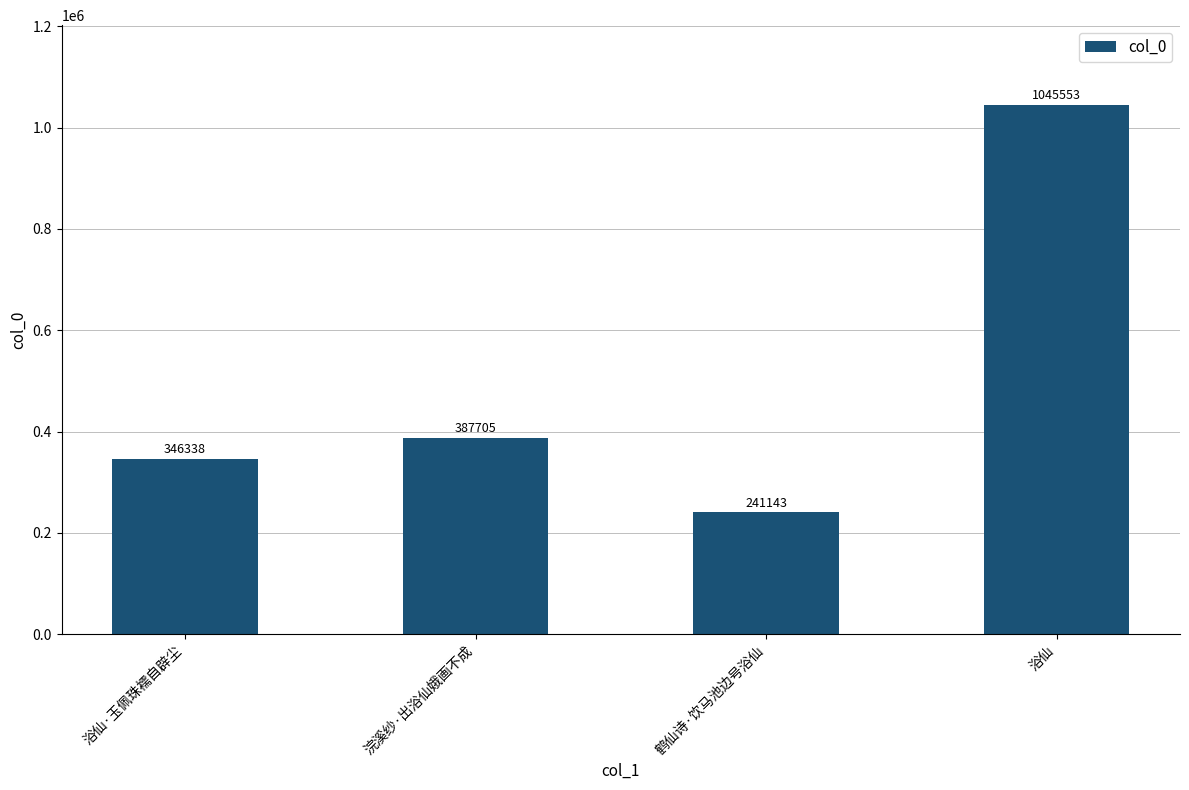

What is the sum of the values at 浴仙 and 浣溪纱·出浴仙娥画不成?

1433258